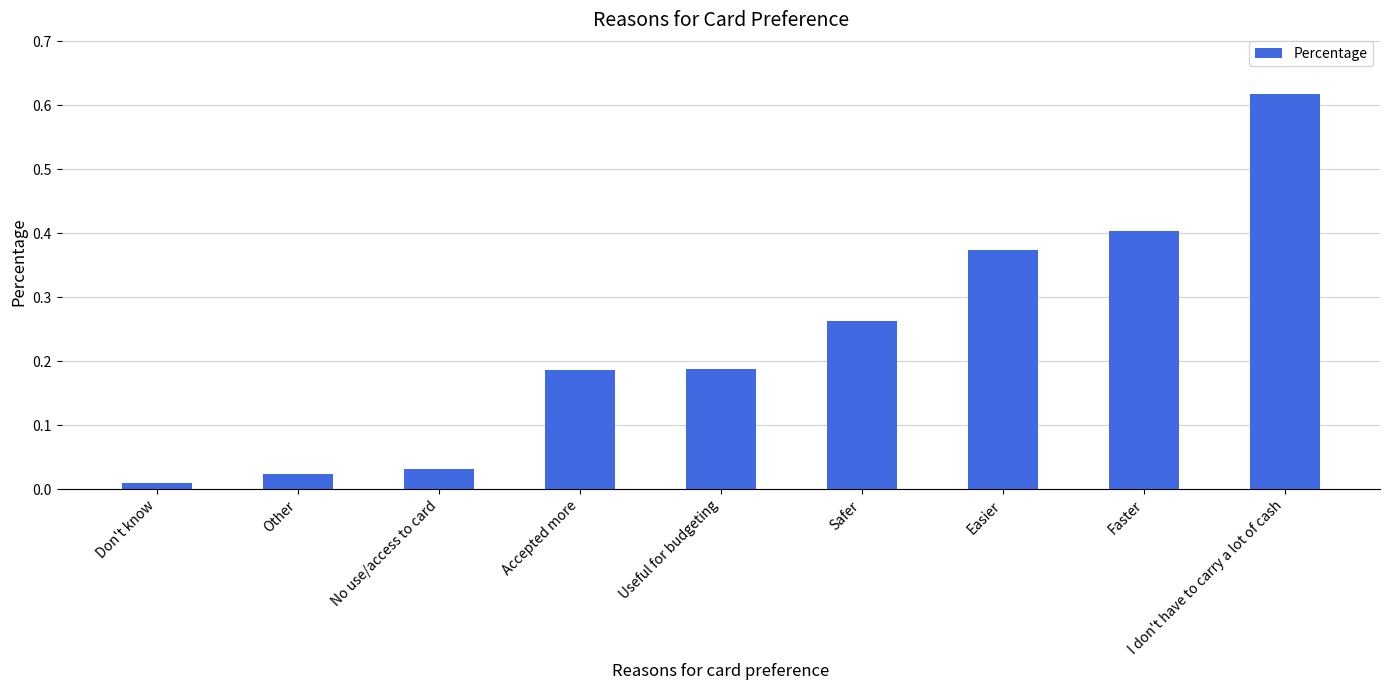

What is the change in value from Accepted more to Safer?

+0.1